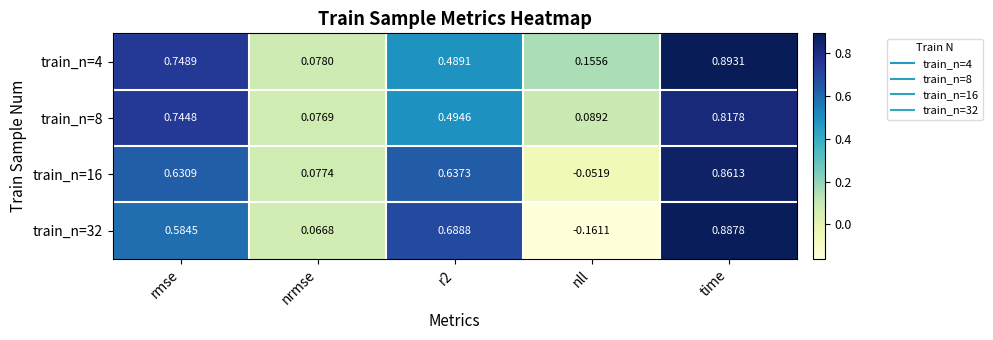

At which label does train_n=32 reach its peak?

time